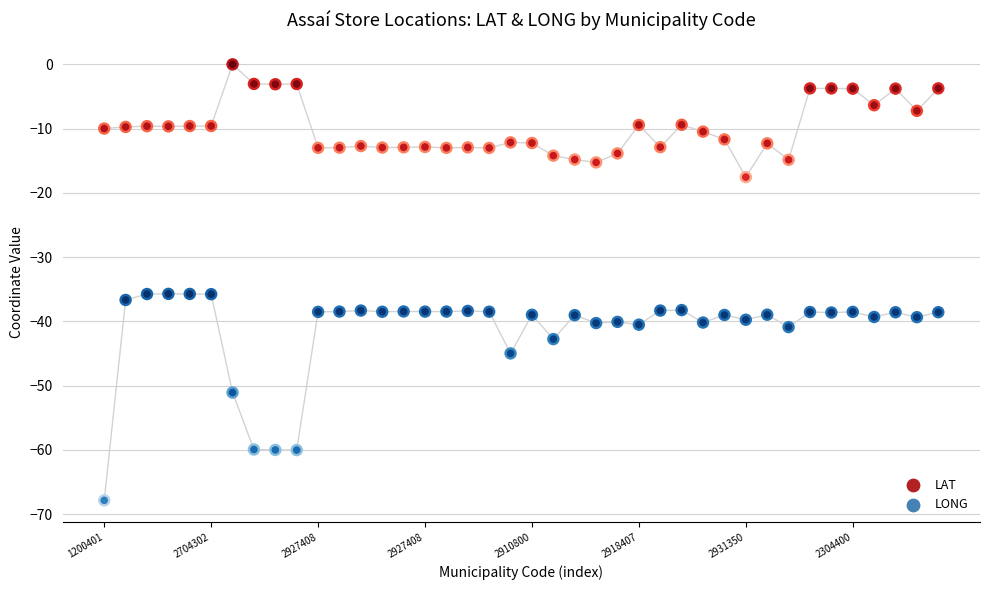

What are all the series names shown in the legend?

LAT, LONG